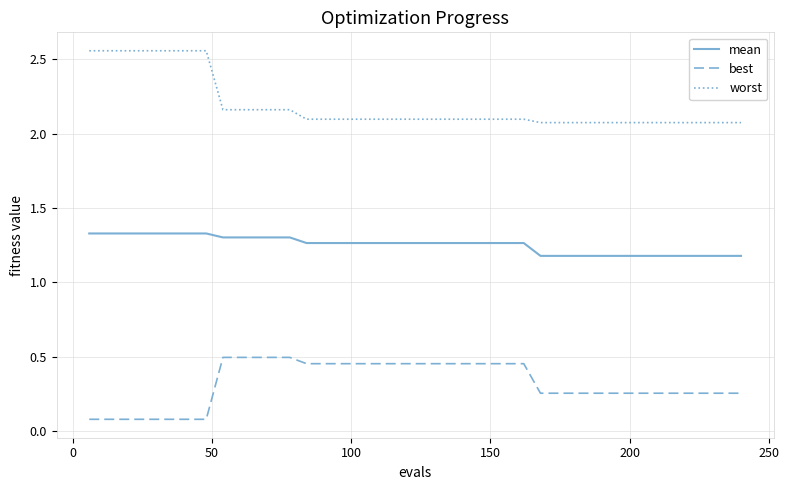

List the series in order of their peak value, highest first.

worst, mean, best